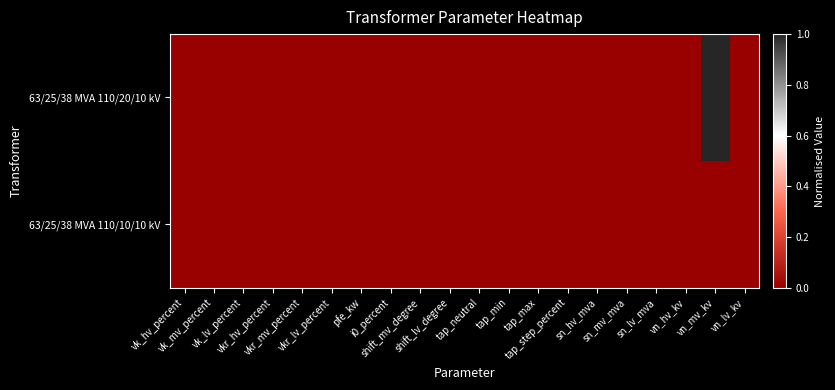

Reading left to right, what are all the values shown in this chart?

63/25/38 MVA 110/20/10 kV: vk_hv_percent=0	vk_mv_percent=0	vk_lv_percent=0	vkr_hv_percent=0	vkr_mv_percent=0	vkr_lv_percent=0	pfe_kw=0	i0_percent=0	shift_mv_degree=0	shift_lv_degree=0	tap_neutral=0	tap_min=0	tap_max=0	tap_step_percent=0	sn_hv_mva=0	sn_mv_mva=0	sn_lv_mva=0	vn_hv_kv=0	vn_mv_kv=1	vn_lv_kv=0
63/25/38 MVA 110/10/10 kV: vk_hv_percent=0	vk_mv_percent=0	vk_lv_percent=0	vkr_hv_percent=0	vkr_mv_percent=0	vkr_lv_percent=0	pfe_kw=0	i0_percent=0	shift_mv_degree=0	shift_lv_degree=0	tap_neutral=0	tap_min=0	tap_max=0	tap_step_percent=0	sn_hv_mva=0	sn_mv_mva=0	sn_lv_mva=0	vn_hv_kv=0	vn_mv_kv=0	vn_lv_kv=0